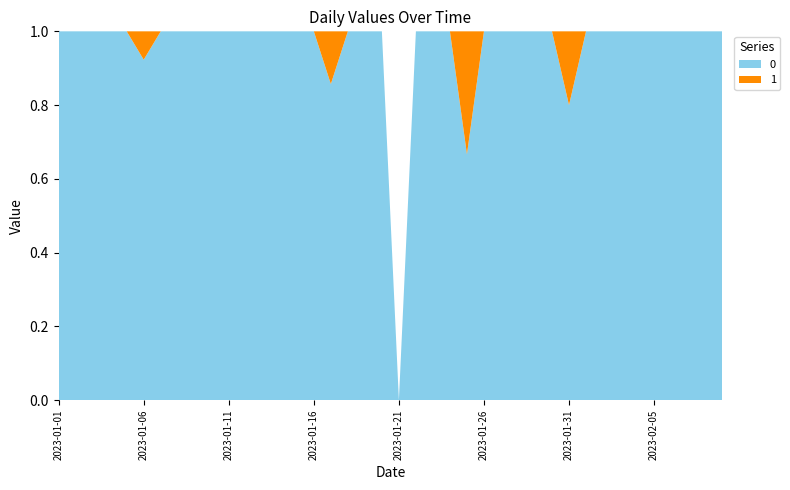

Reading left to right, list all the values displayed in this chart.

0: 2023-01-01=8	2023-01-02=9	2023-01-03=5	2023-01-04=9	2023-01-05=13	2023-01-06=12	2023-01-07=2	2023-01-08=8	2023-01-09=4	2023-01-10=5	2023-01-11=4	2023-01-12=6	2023-01-13=7	2023-01-14=4	2023-01-15=1	2023-01-16=5	2023-01-17=6	2023-01-18=3	2023-01-19=2	2023-01-20=4	2023-01-21=0	2023-01-22=1	2023-01-23=7	2023-01-24=3	2023-01-25=2	2023-01-26=2	2023-01-27=3	2023-01-28=2	2023-01-29=3	2023-01-30=3	2023-01-31=4	2023-02-01=1	2023-02-02=5	2023-02-03=4	2023-02-04=2	2023-02-05=2	2023-02-06=6	2023-02-07=4	2023-02-08=7	2023-02-09=4
1: 2023-01-01=0	2023-01-02=0	2023-01-03=0	2023-01-04=0	2023-01-05=0	2023-01-06=1	2023-01-07=0	2023-01-08=0	2023-01-09=0	2023-01-10=0	2023-01-11=0	2023-01-12=0	2023-01-13=0	2023-01-14=0	2023-01-15=0	2023-01-16=0	2023-01-17=1	2023-01-18=0	2023-01-19=0	2023-01-20=0	2023-01-21=0	2023-01-22=0	2023-01-23=0	2023-01-24=0	2023-01-25=1	2023-01-26=0	2023-01-27=0	2023-01-28=0	2023-01-29=0	2023-01-30=0	2023-01-31=1	2023-02-01=0	2023-02-02=0	2023-02-03=0	2023-02-04=0	2023-02-05=0	2023-02-06=0	2023-02-07=0	2023-02-08=0	2023-02-09=0